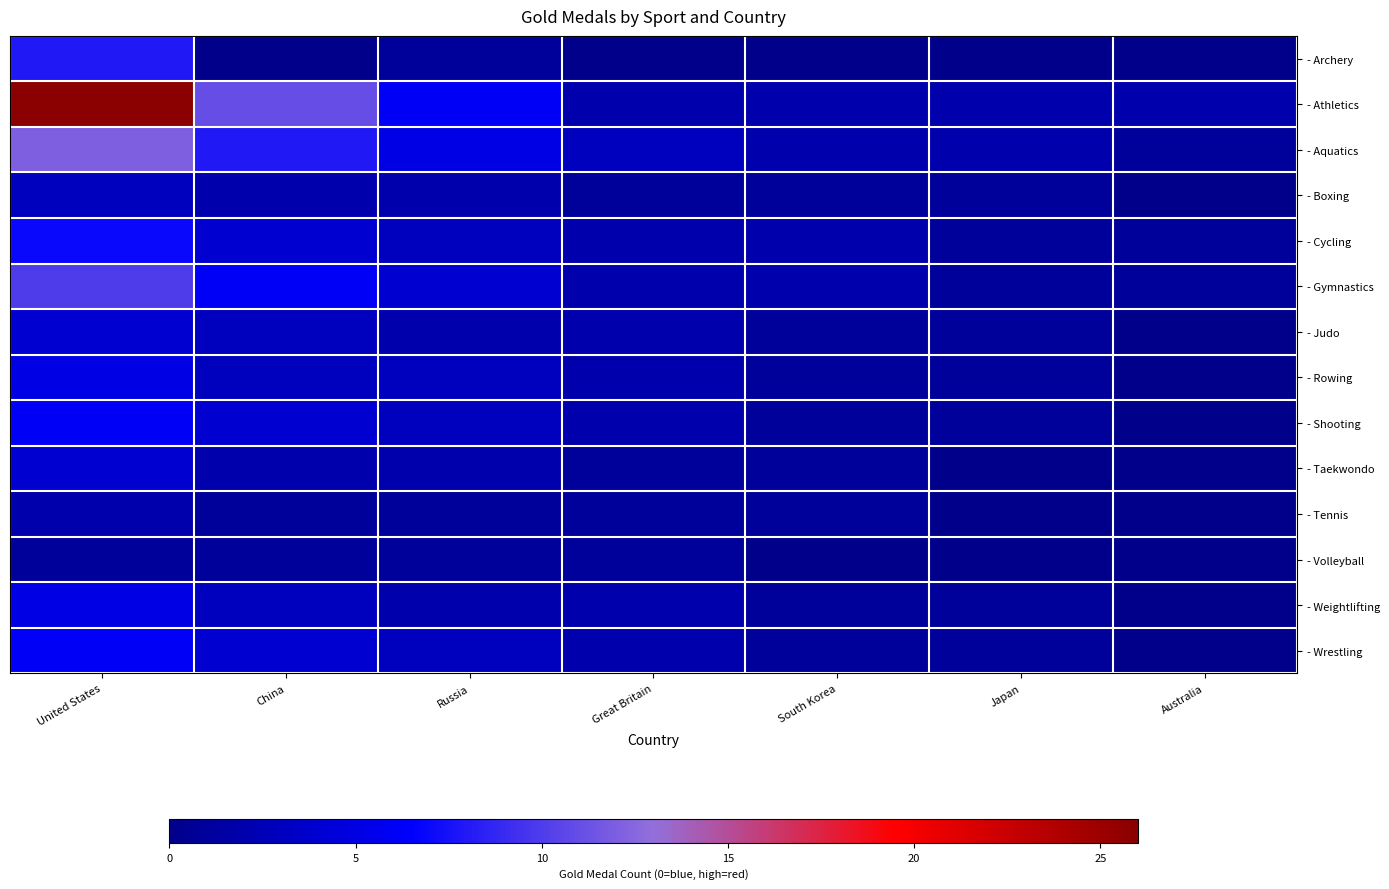

Which series has the largest total across all categories?

- Athletics